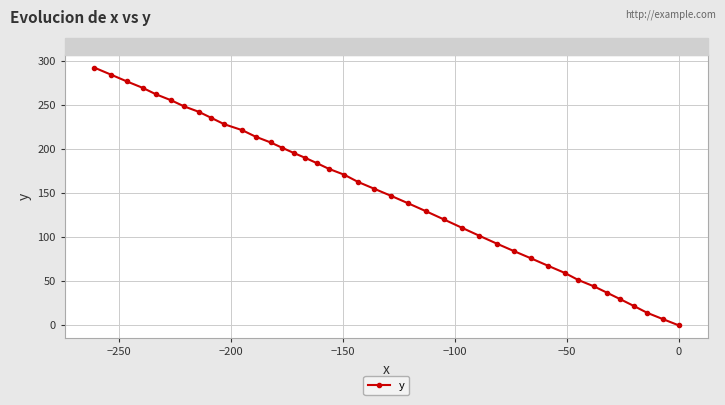

What is the value of the 20th point from the left?

162.4